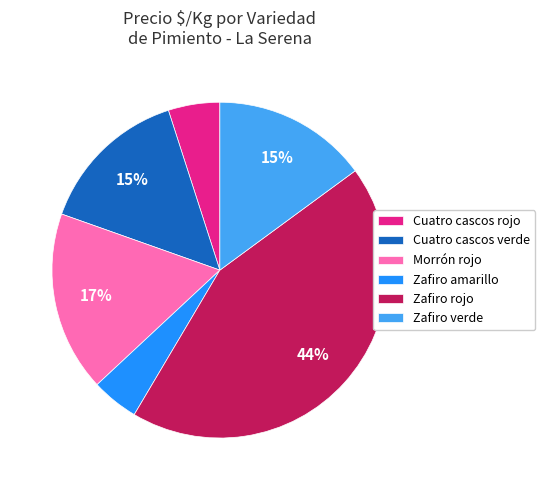

Between Morrón rojo and Zafiro rojo, which is larger?

Zafiro rojo